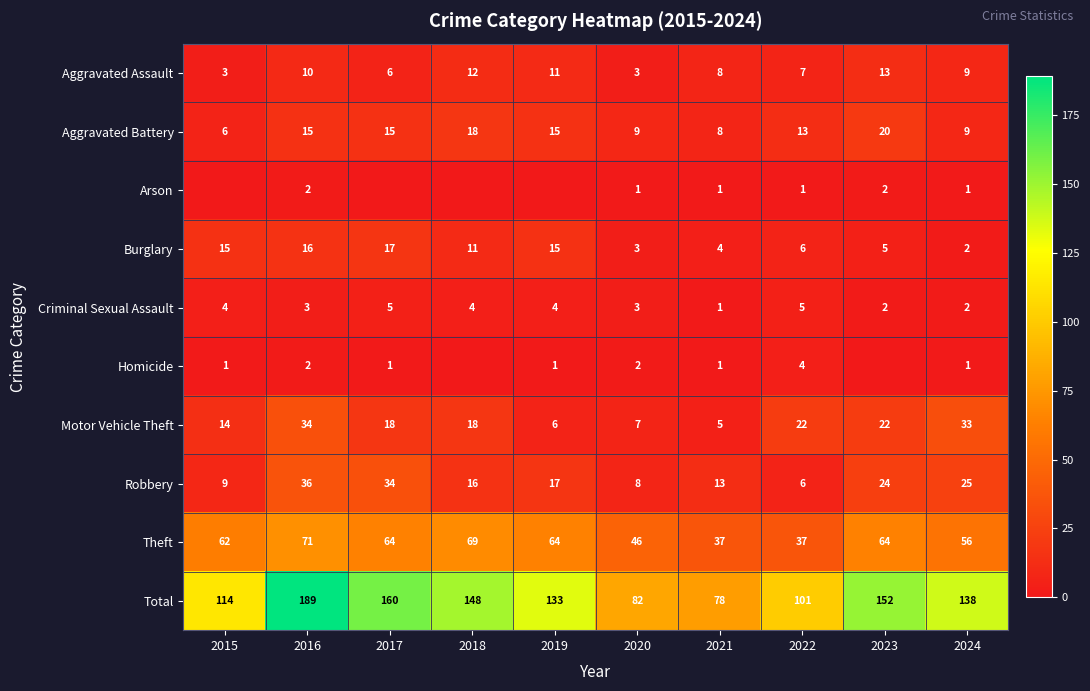

What is the total value across all series at 2016?

378